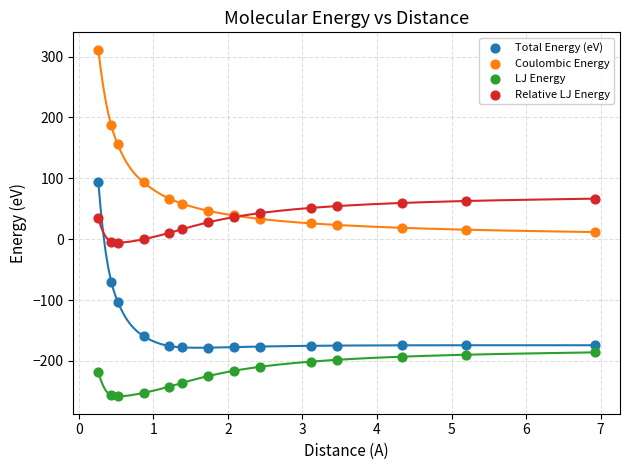

What are all the series names shown in the legend?

Total Energy (eV), Coulombic Energy, LJ Energy, Relative LJ Energy